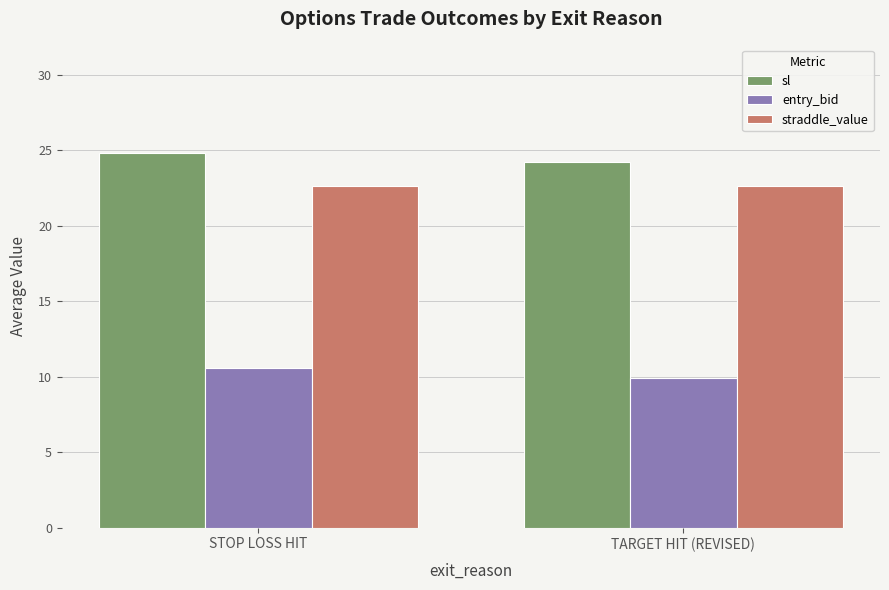

What is the value of the sl bar at the 1st from the left?

24.8